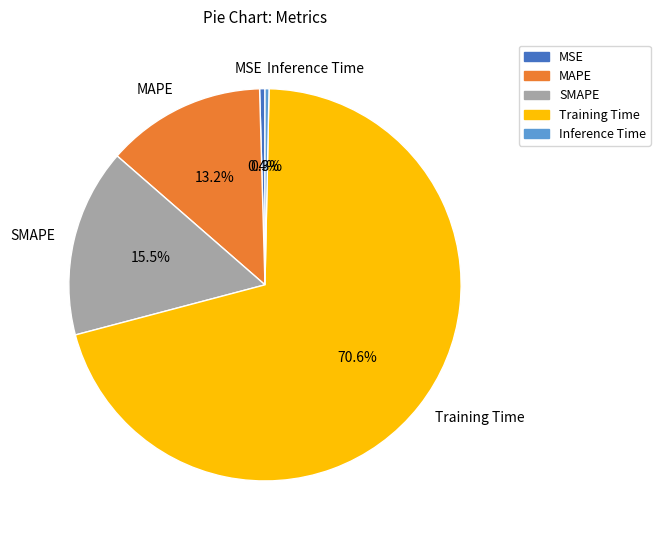

The Training Time slice represents 71% of the pie. True or false?

True